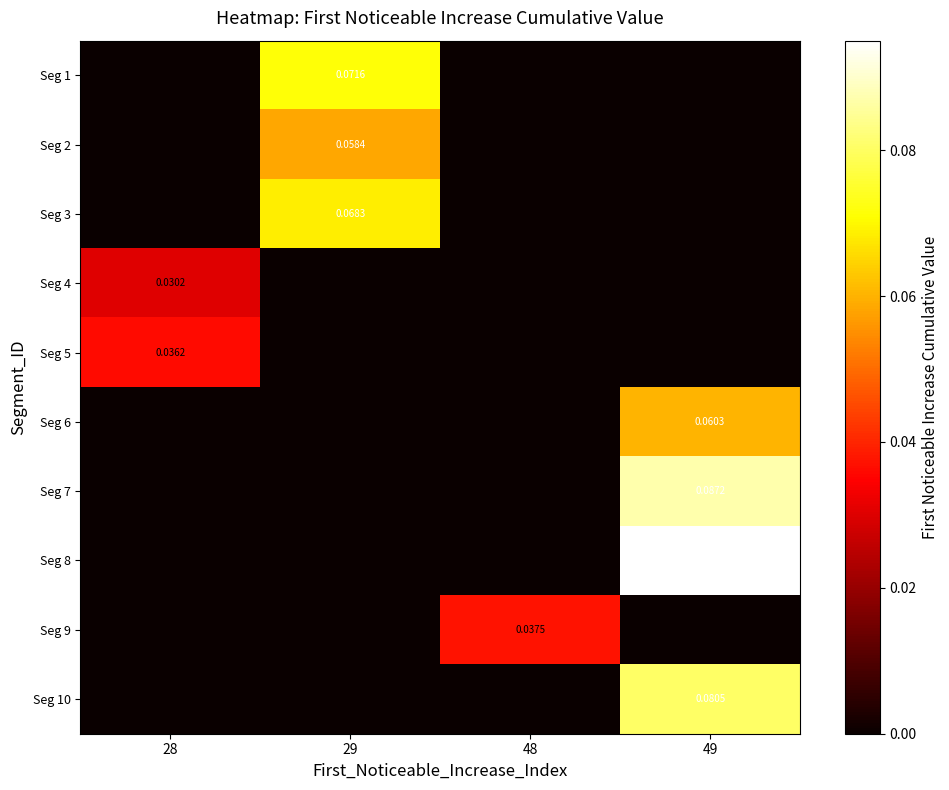

Rank the series by their maximum value, from highest to lowest.

Seg 8, Seg 7, Seg 10, Seg 1, Seg 3, Seg 6, Seg 2, Seg 9, Seg 5, Seg 4